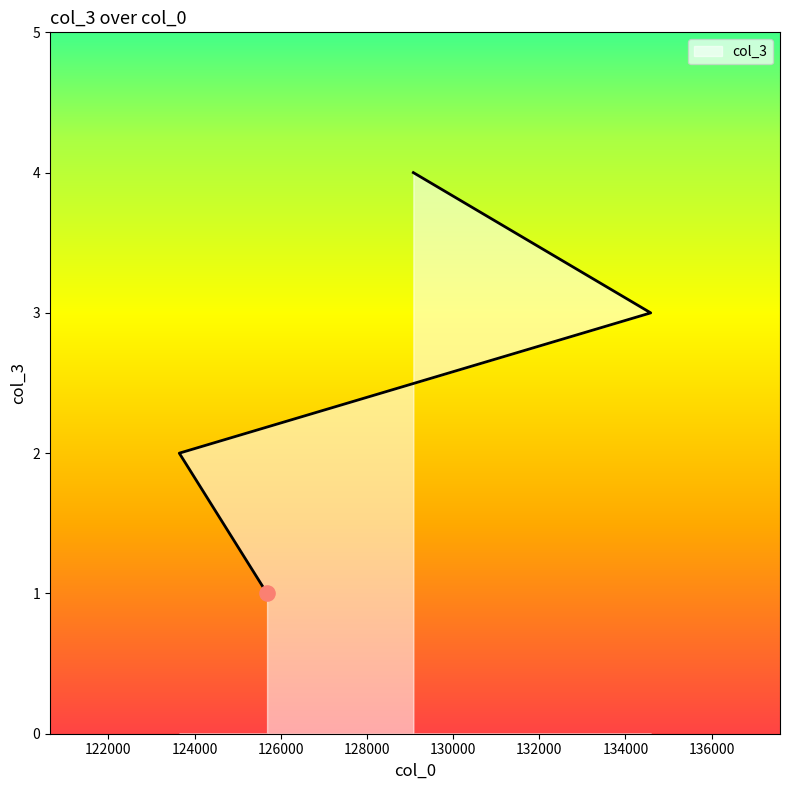

What is the change in value from 134587 to 129078?

+1